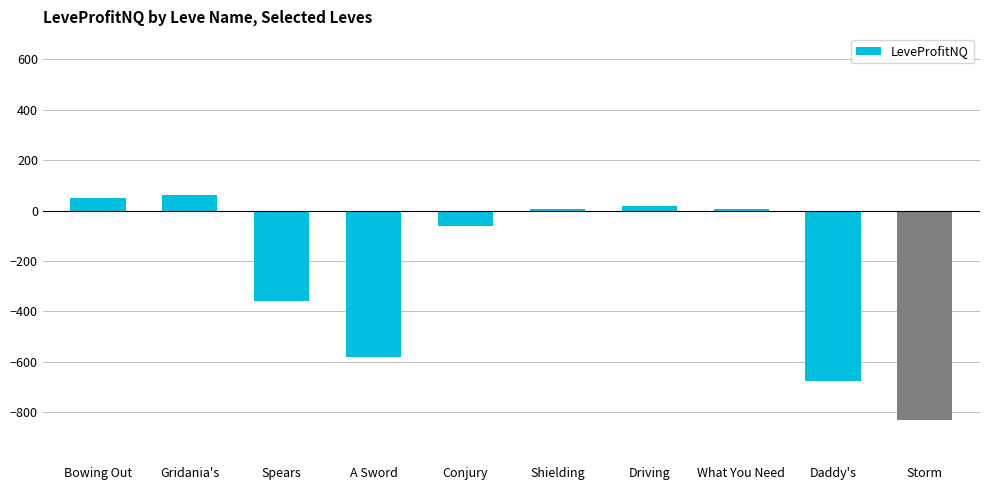

Which category has the lowest value across all series?

Storm